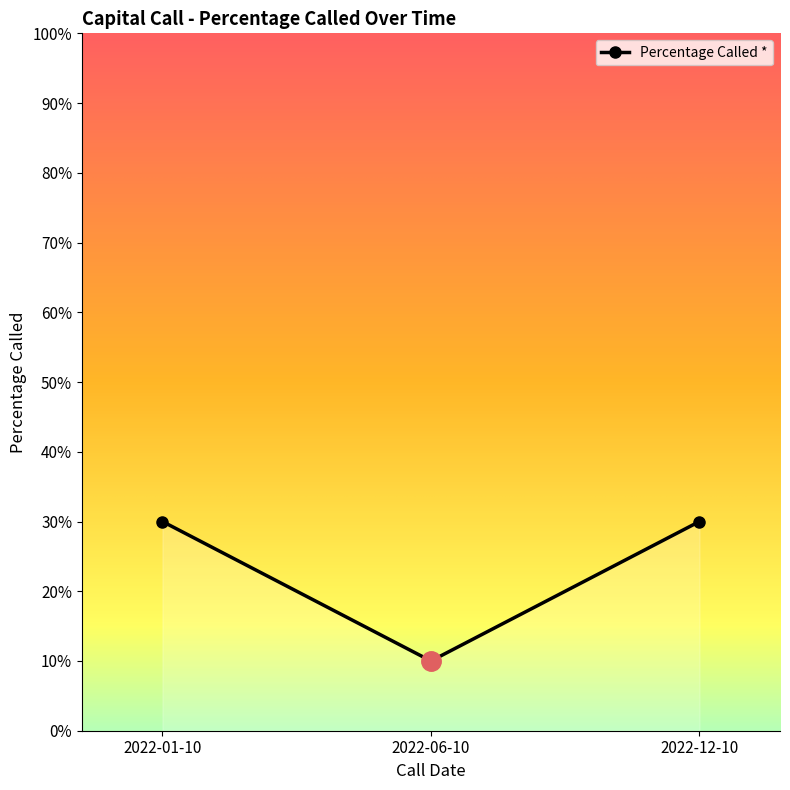

What position from the right is 2022-01-10?

3